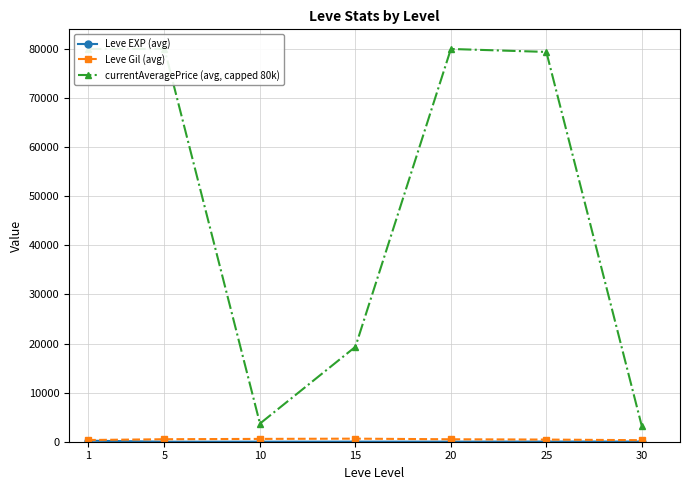

List the labels in order of Leve Gil (avg) value, largest first.

15, 10, 5, 20, 25, 1, 30